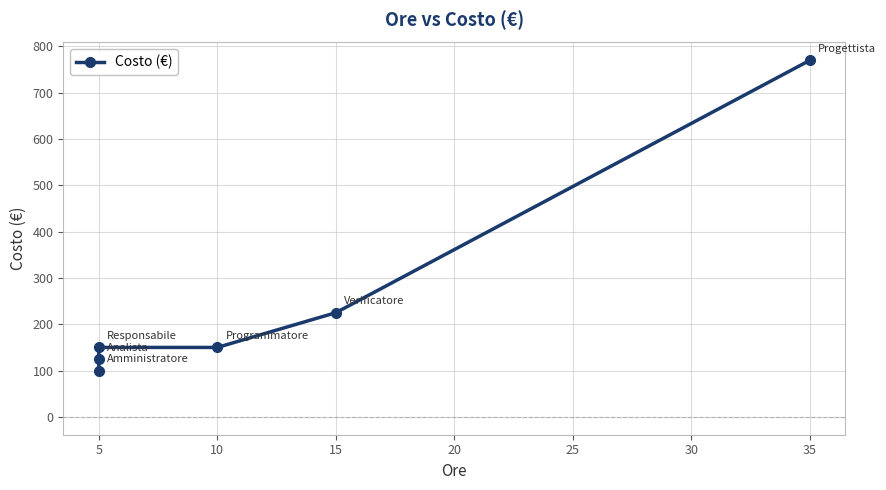

The value at 35 is 329. True or false?

False